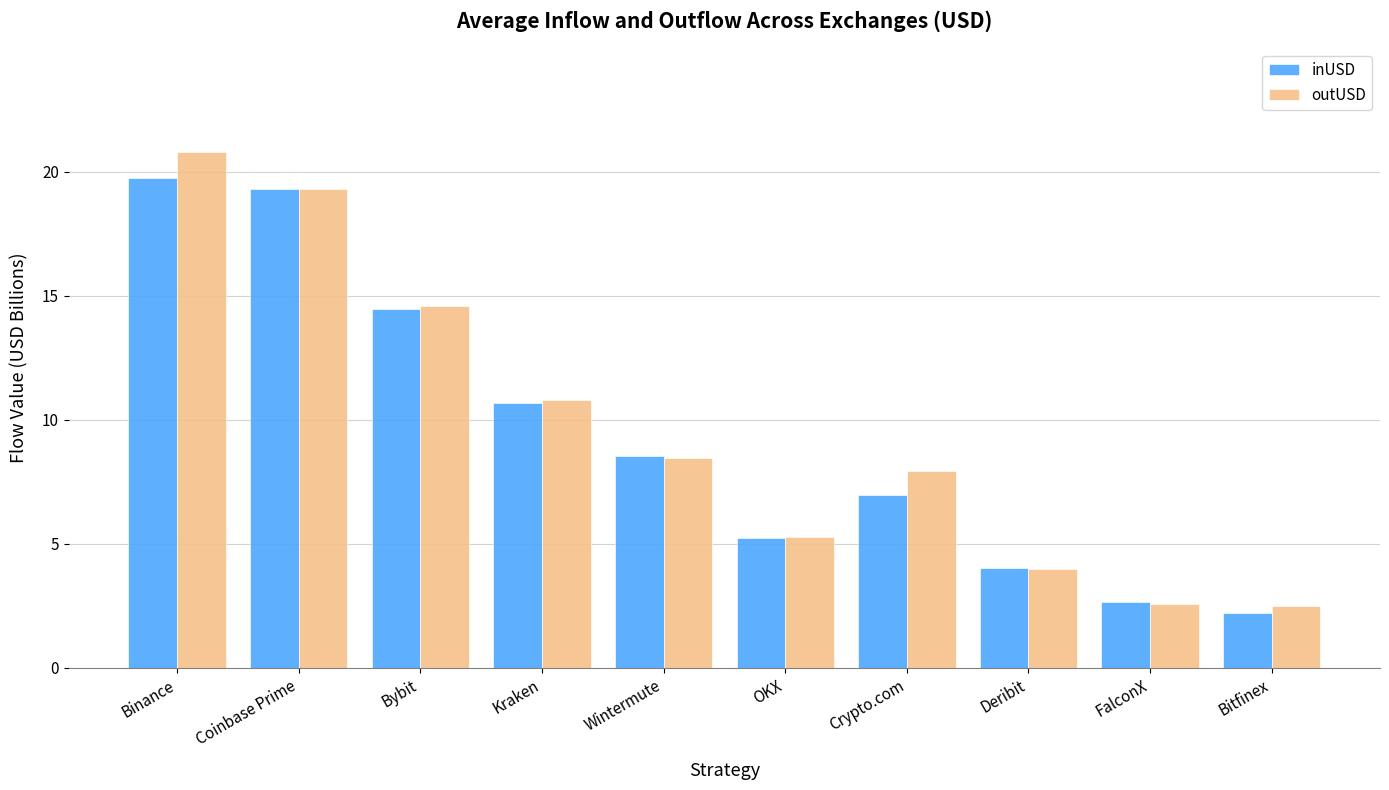

Is the value of outUSD at Deribit greater than the value of inUSD at FalconX?

Yes